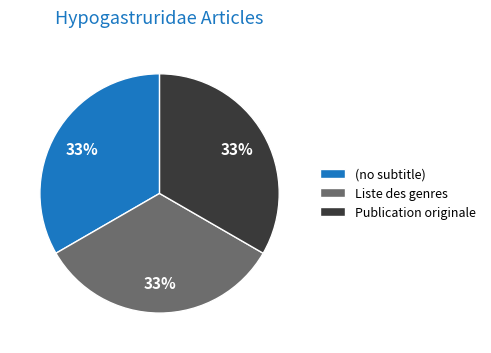

Combined, do (no subtitle) and Publication originale account for over 50%?

Yes